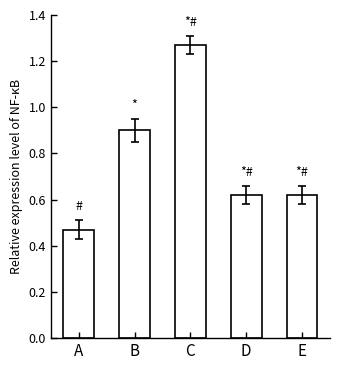

How many categories are shown in the chart?

5